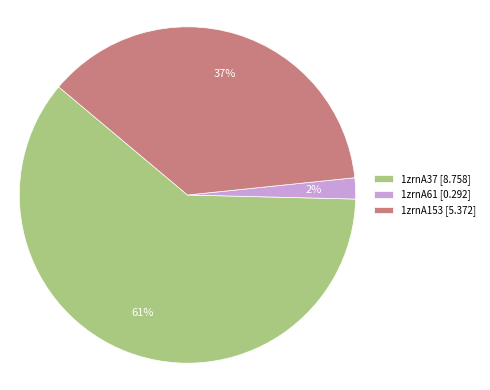

Is it true that 1zrnA153 [5.372] is 37% of the pie?

True